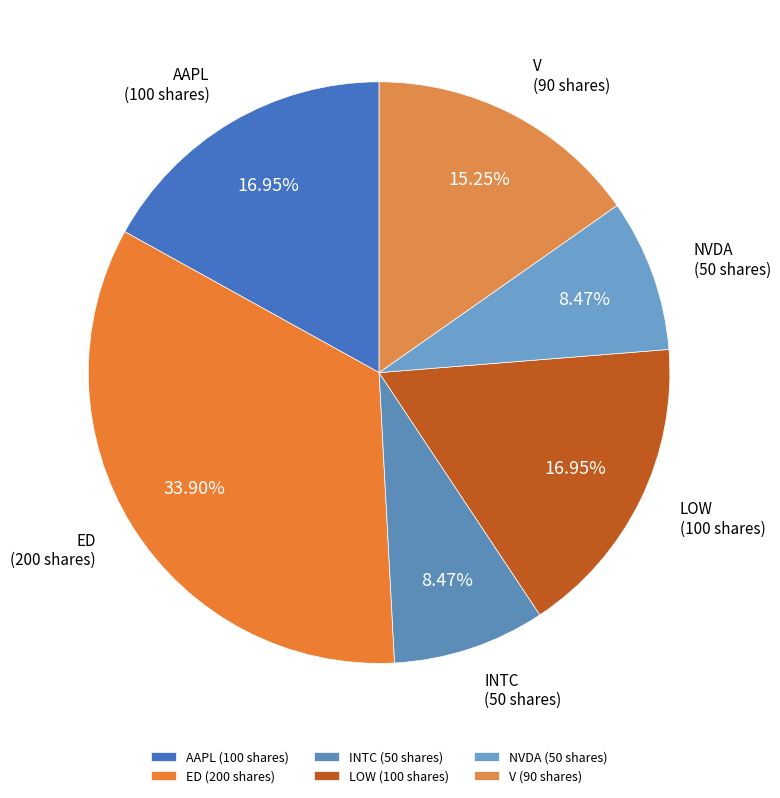

To the nearest percent, what portion does ED represent?

34%